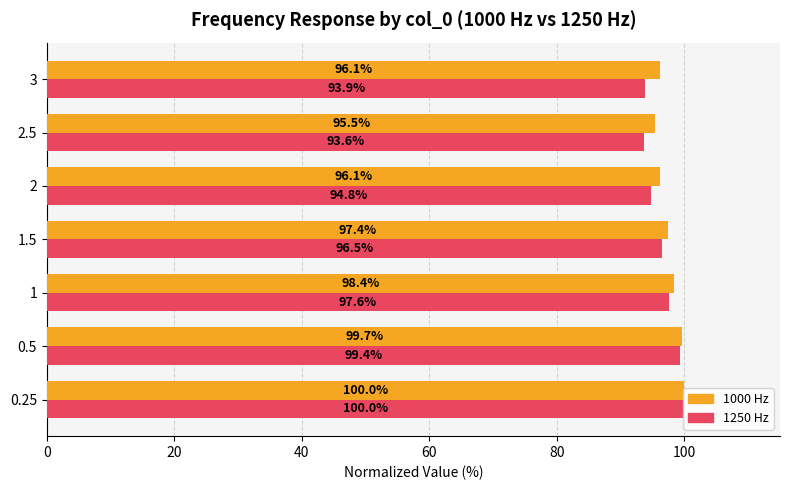

What is the difference between the highest and lowest values at 1.5?

0.9